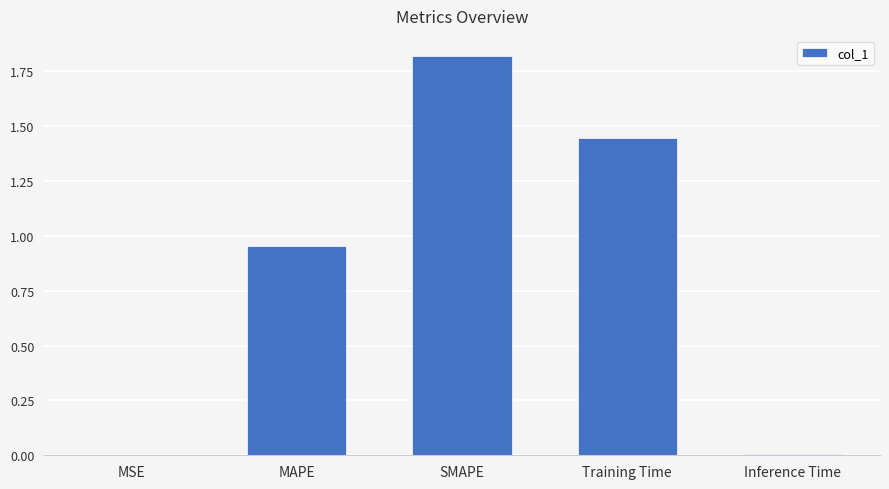

Are the bars horizontal?

No